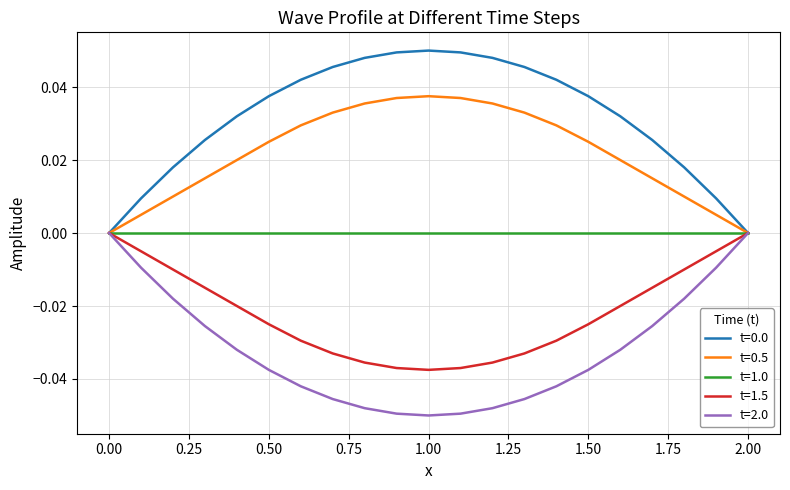

How many lines are shown in the chart?

5